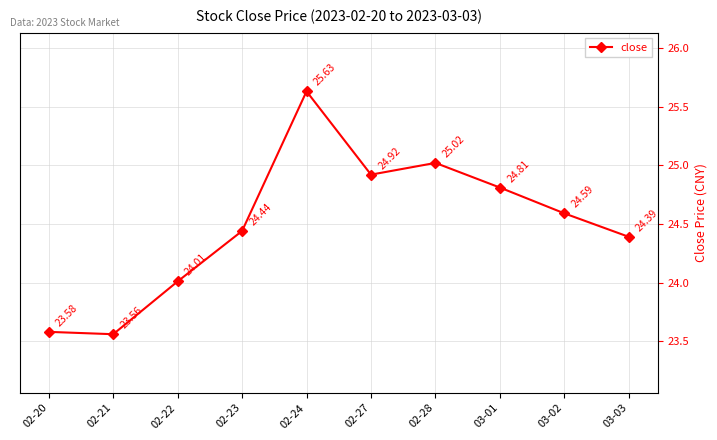

What is the difference between the maximum and minimum values?

2.1